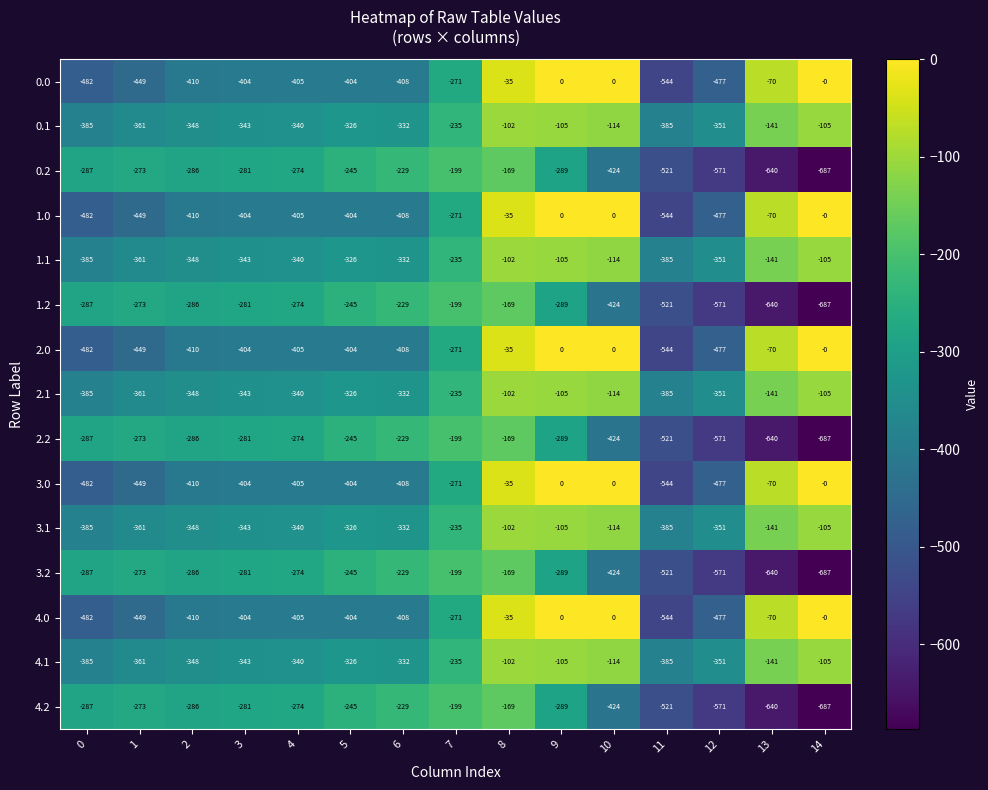

What is the approximate value of 2.2 at 1, to the nearest 50?

-250